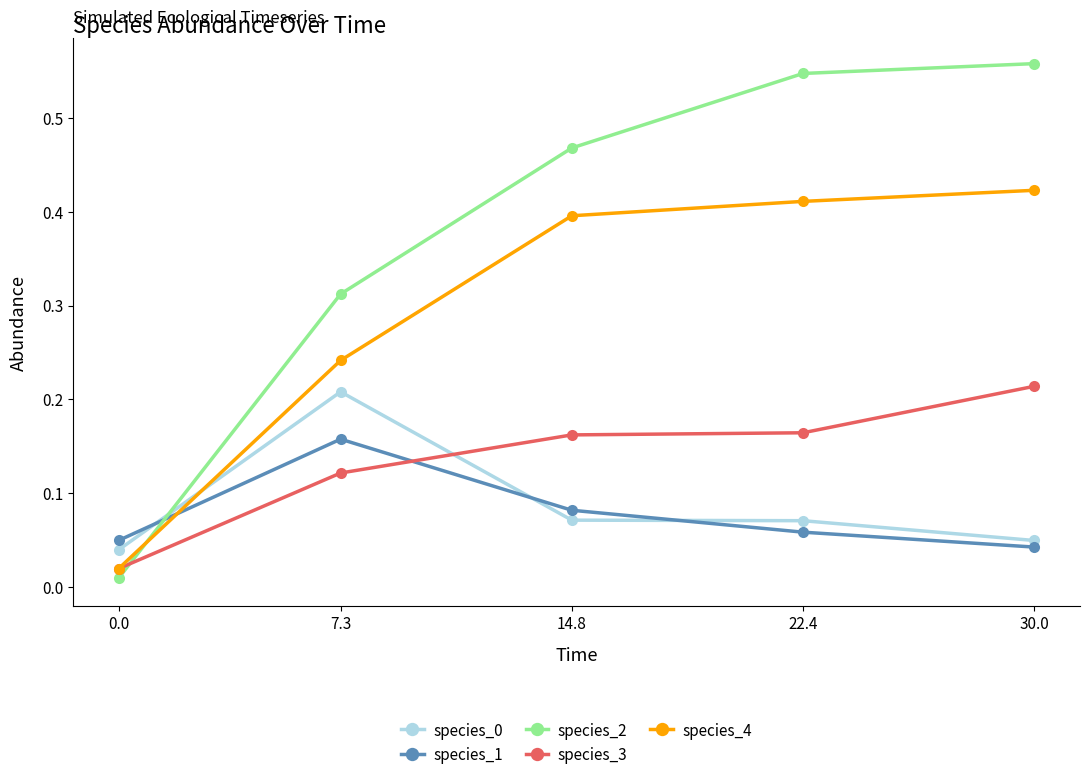

True or false: species_0 has more than 2 interior local peaks.

False